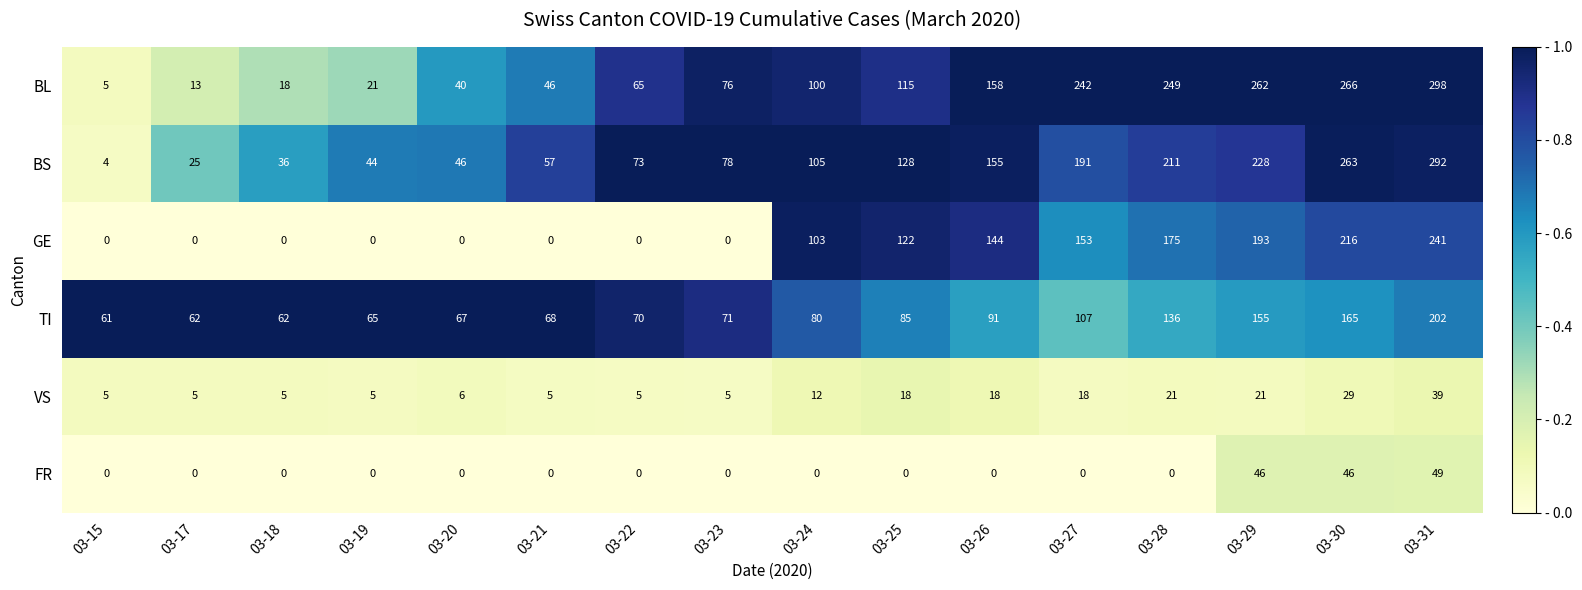

At which category is the sum across all series the highest?

03-31